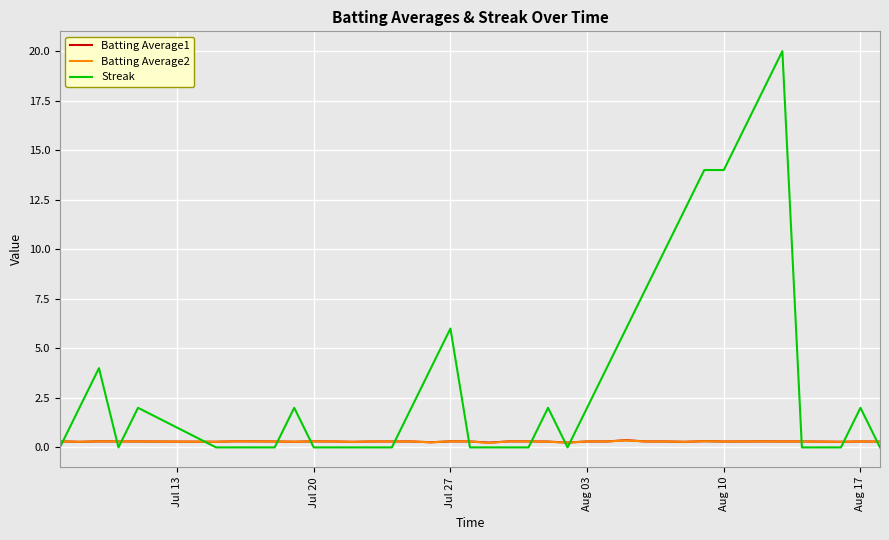

True or false: Streak and Batting Average2 cross at least once.

True